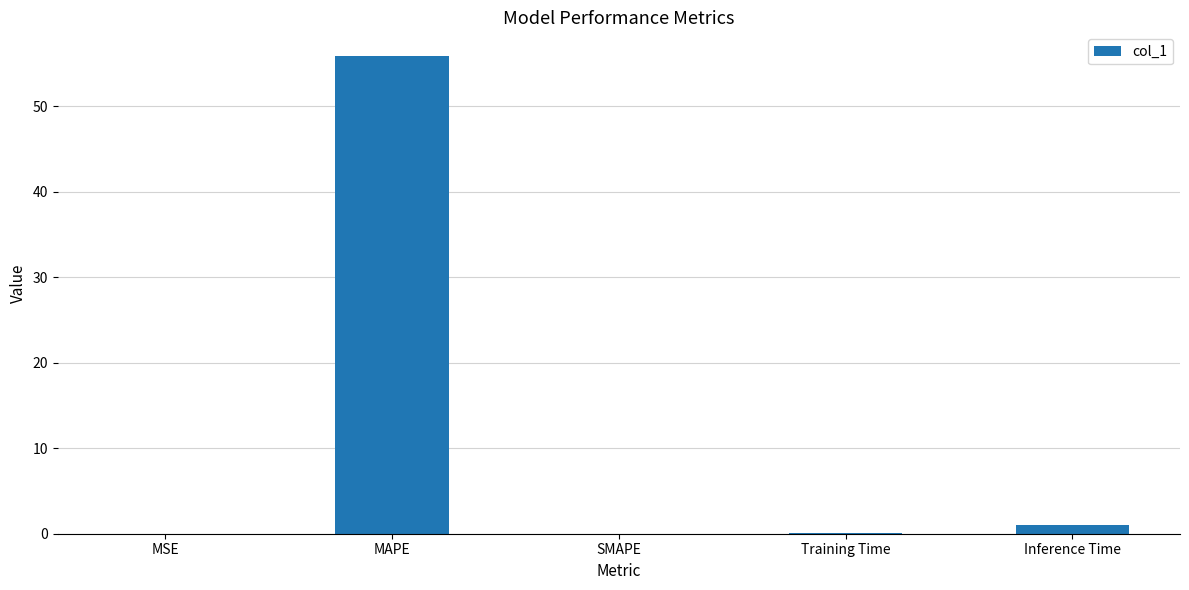

Between MAPE and SMAPE, which is larger?

MAPE